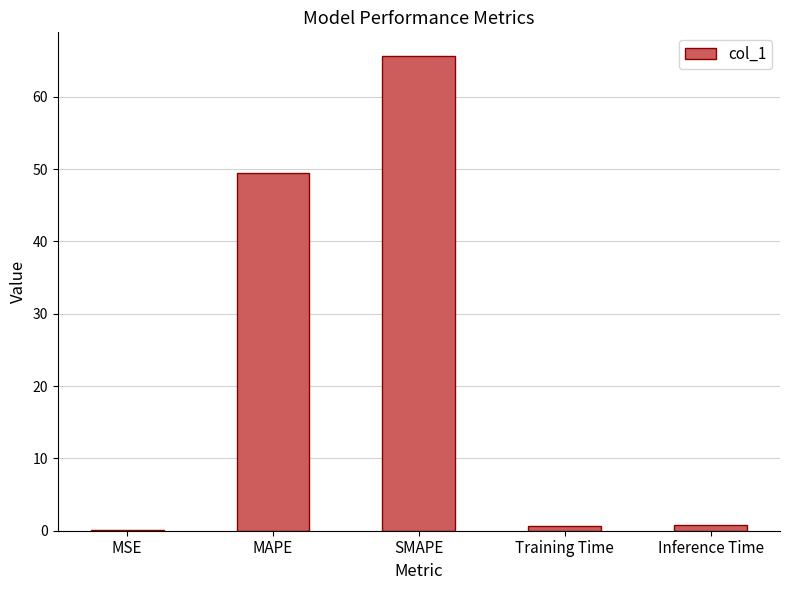

Which has a higher value, MAPE or Inference Time?

MAPE